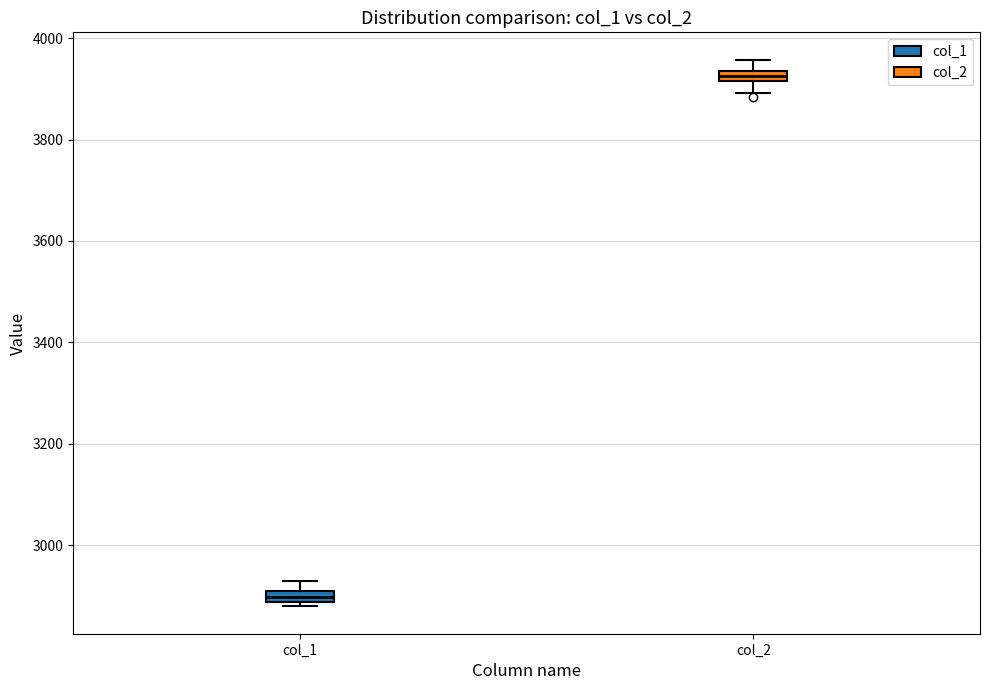

Which box's median line is the highest?

col_2